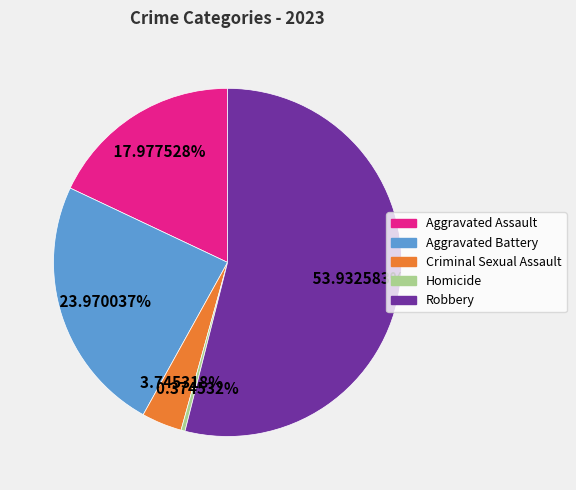

Does Robbery represent more than half of the total?

Yes